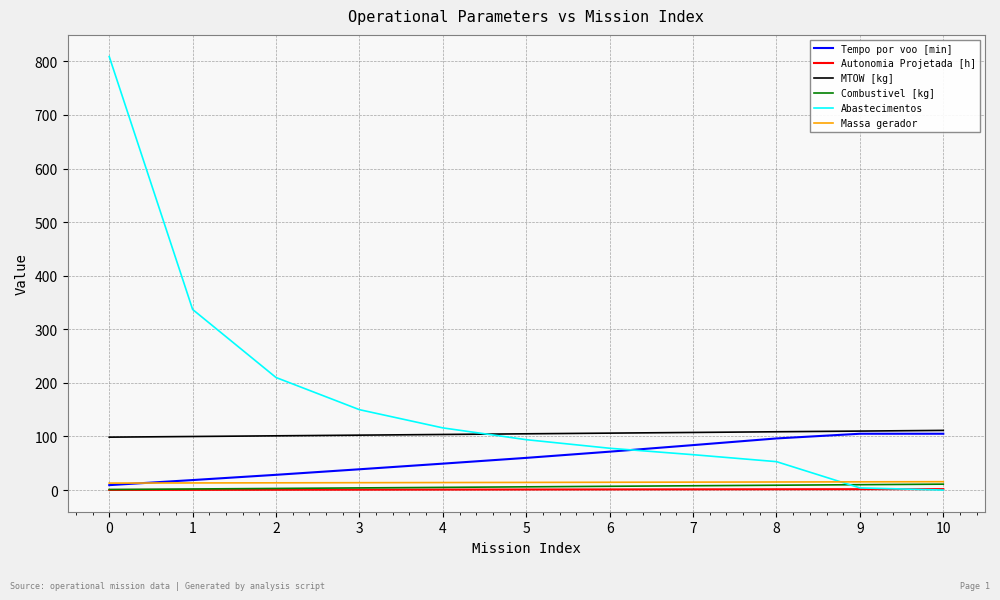

What is the sum of all Combustivel [kg] values?

66.0